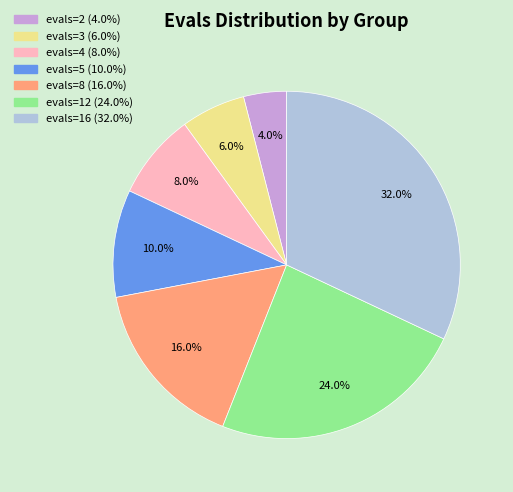

How many slices are in this pie chart?

7